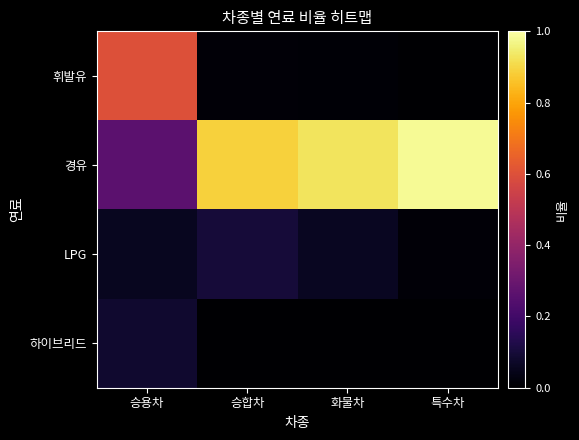

Which label corresponds to the smallest value in the chart?

특수차